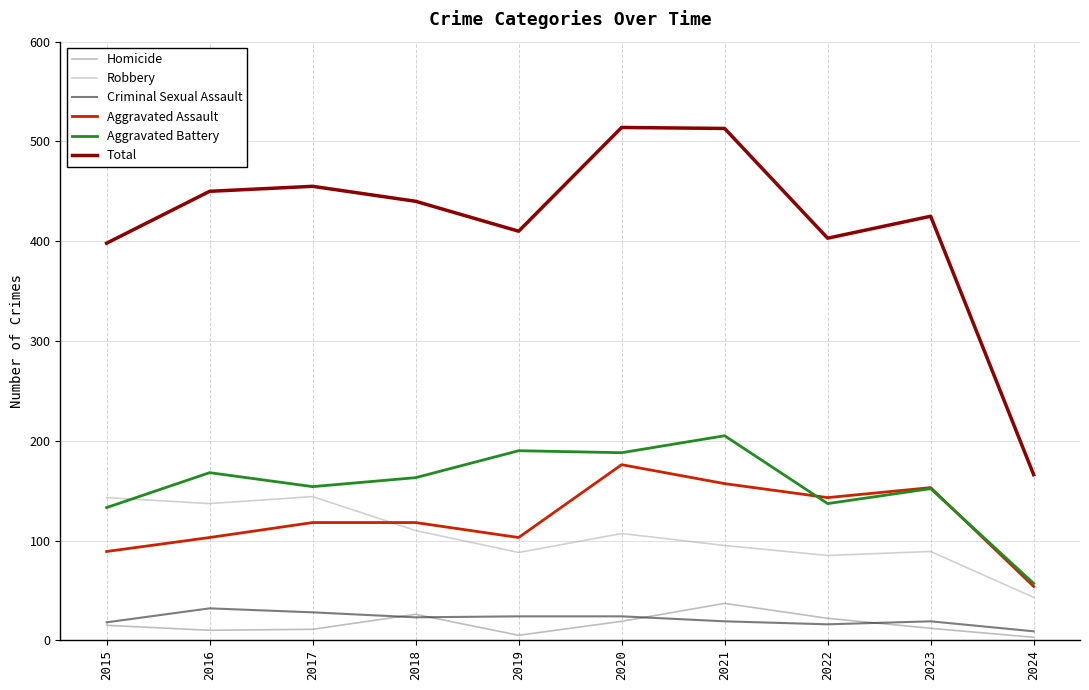

Where do Aggravated Battery and Robbery first cross each other?

2015 and 2016